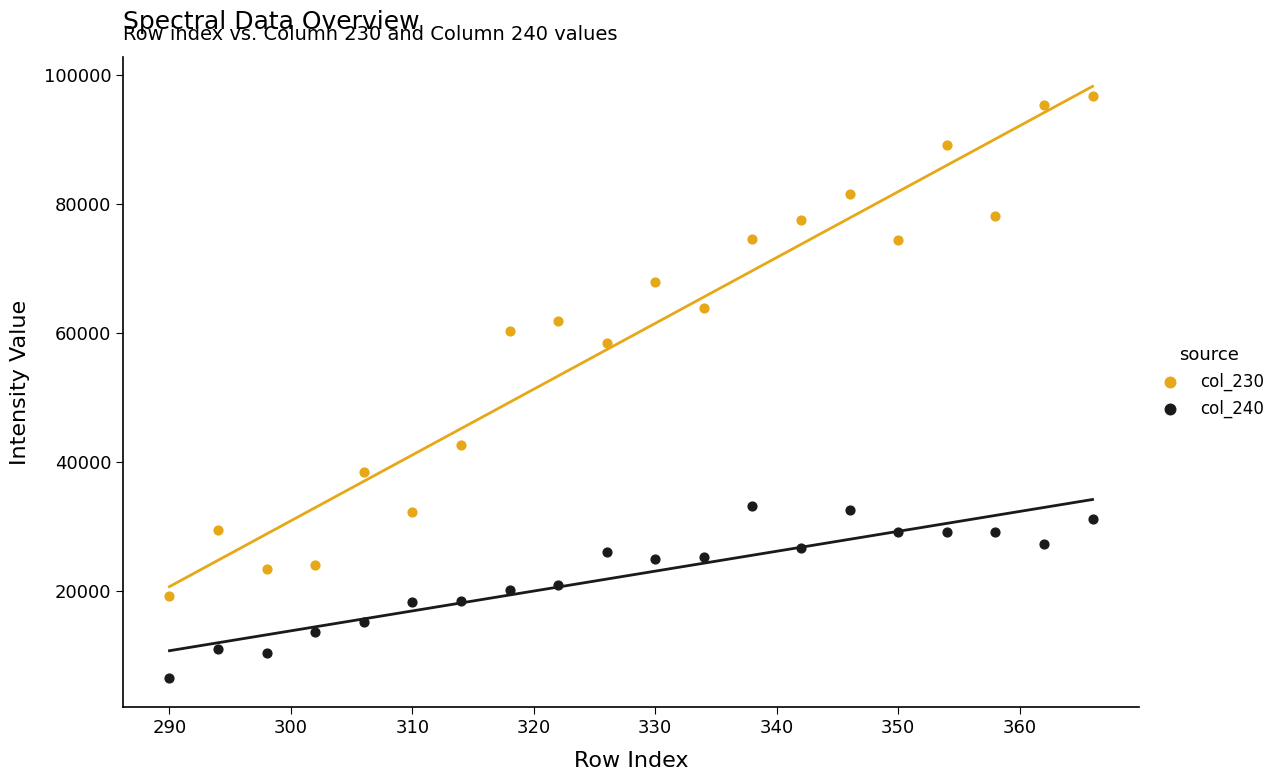

Which series has the widest spread of Y values?

col_230